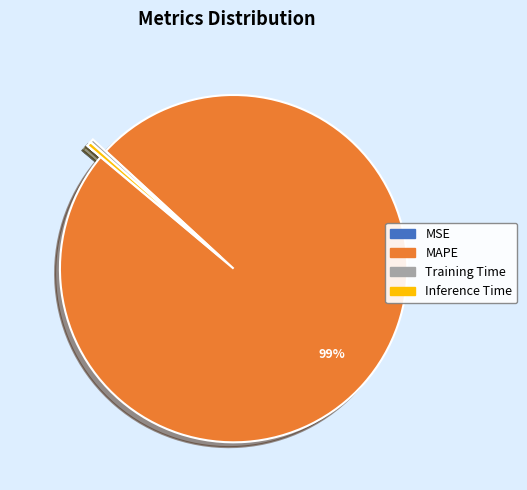

Between MAPE and Inference Time, which is larger?

MAPE